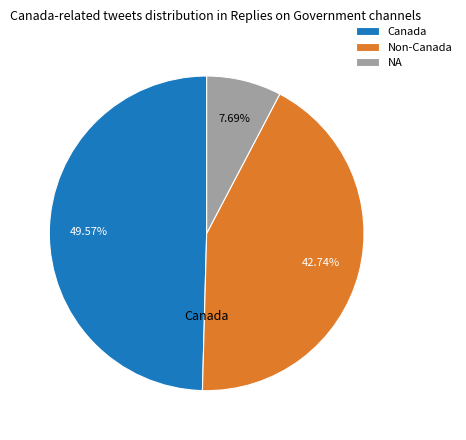

Rank the categories by value from highest to lowest.

Canada, Non-Canada, NA